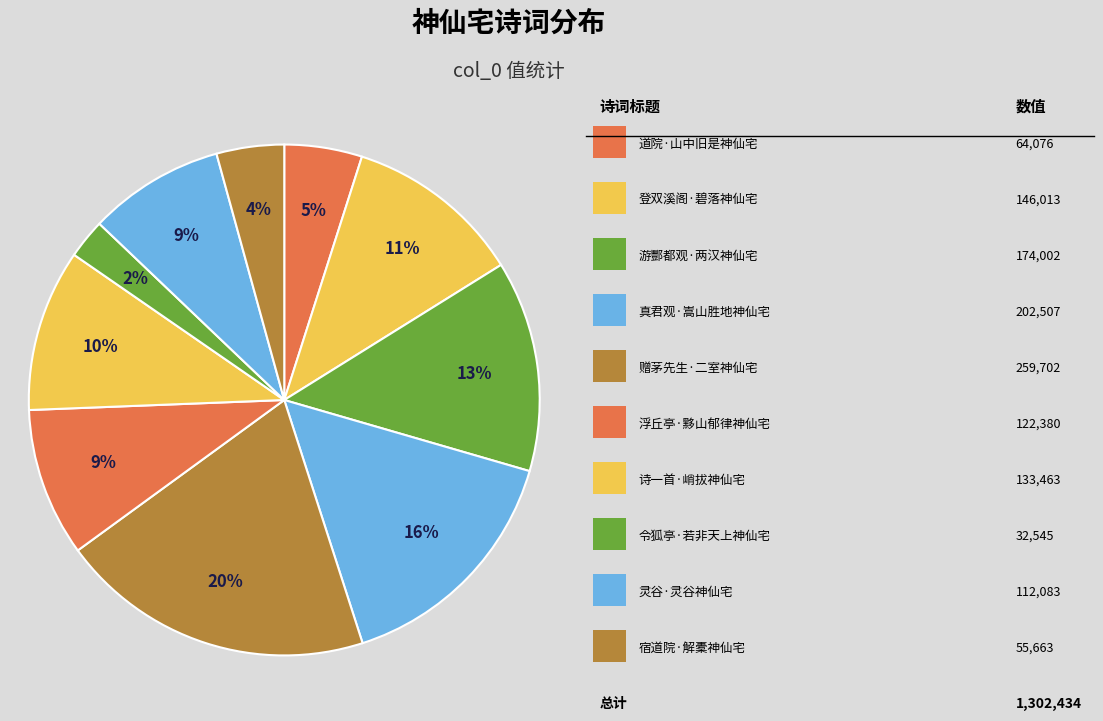

How many slices are in this pie chart?

10